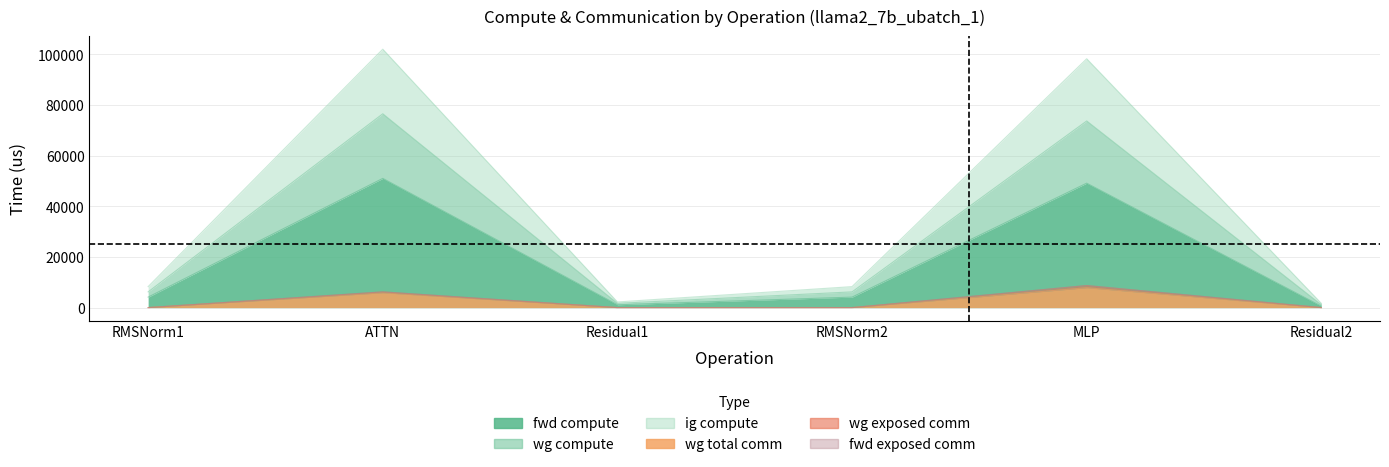

At which category is the sum across all series the highest?

ATTN